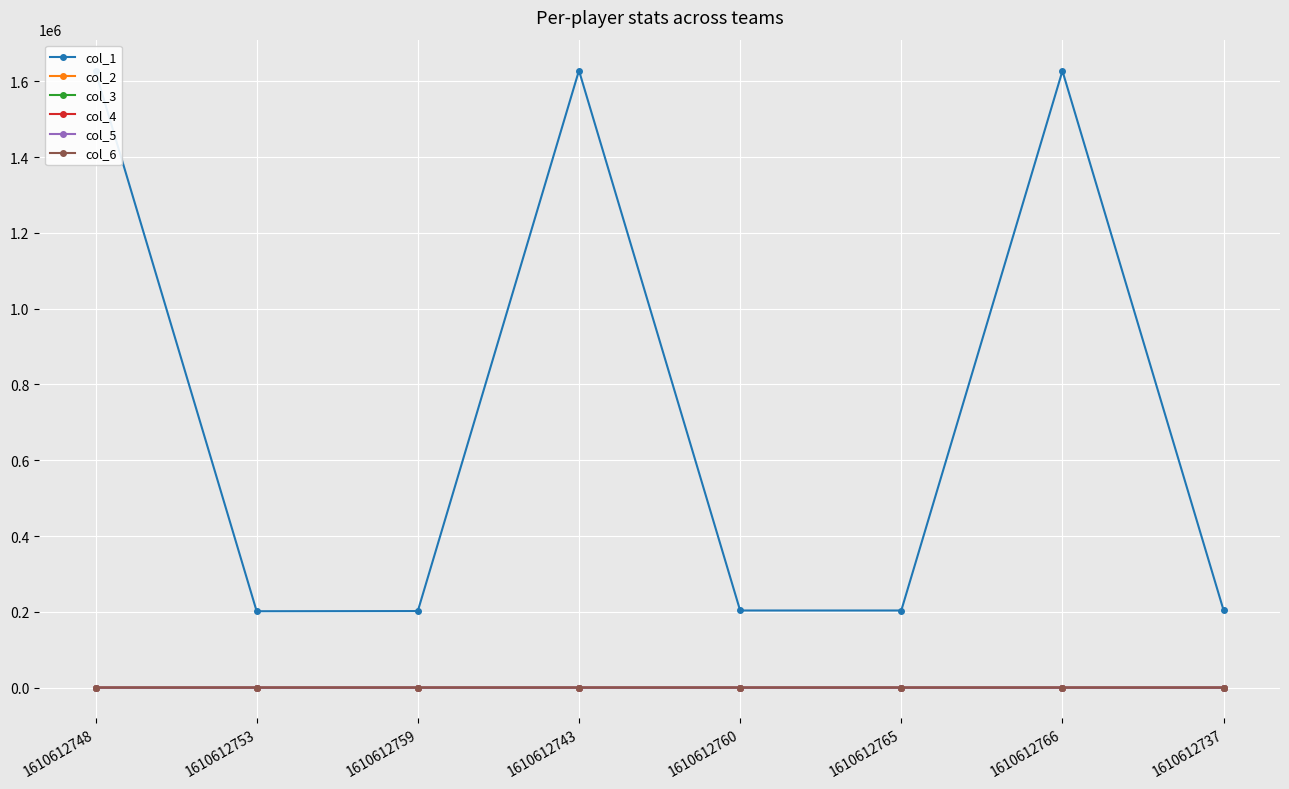

What is the maximum value shown in the chart?

1628399.0